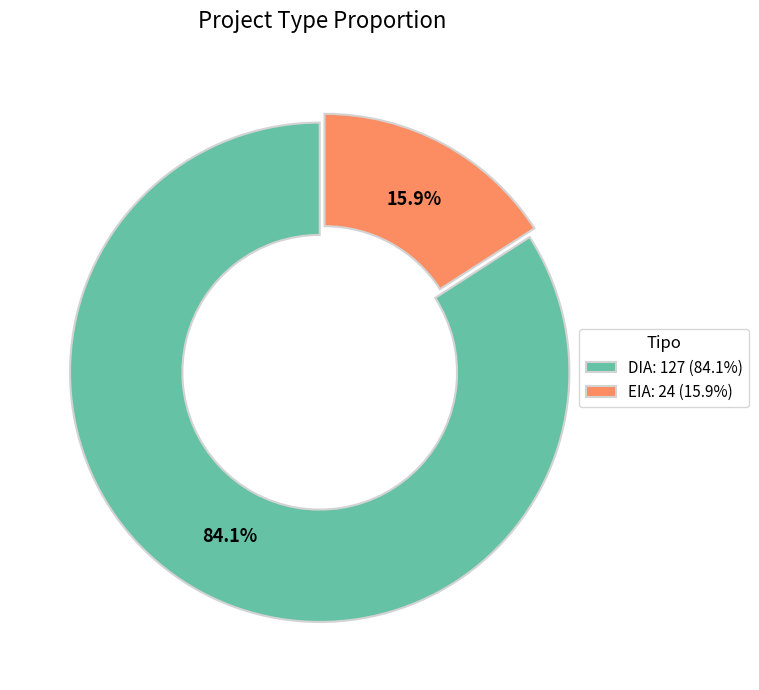

To the nearest percent, what percentage of the pie is EIA?

16%